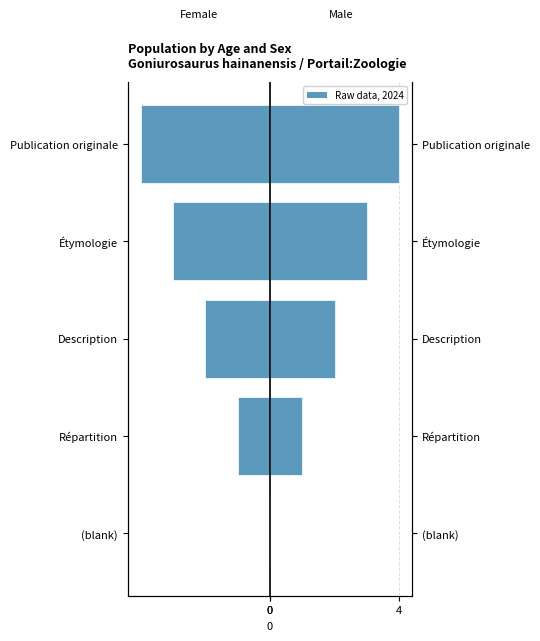

At 4, list the series in order from smallest to largest.

Female (col_0 mirrored), Male (col_0)